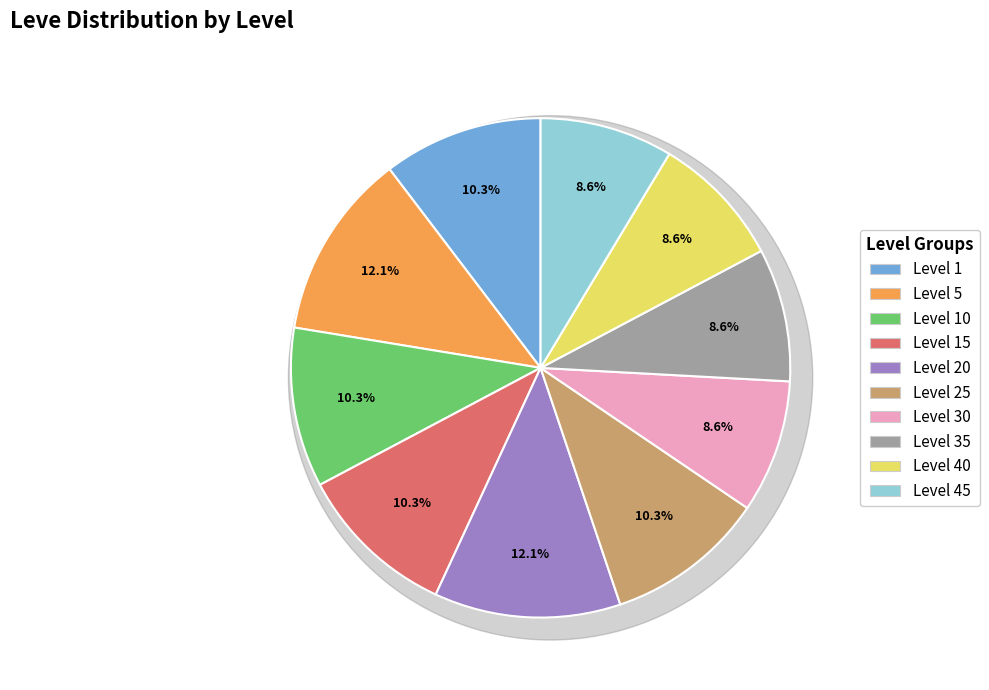

Which has a higher value, Level 45 or Level 25?

Level 25